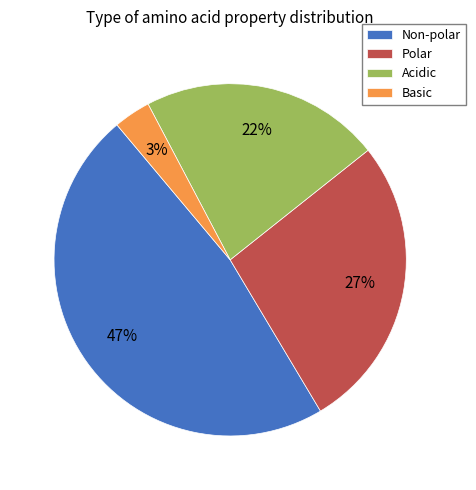

True or false: Polar accounts for 33% of the total.

False